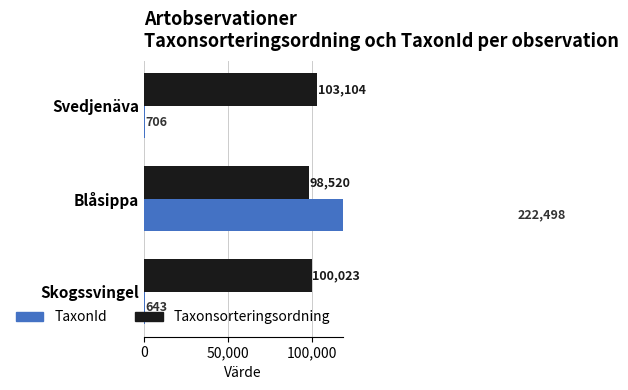

What is the approximate value of TaxonId at Skogssvingel, to the nearest 10?

640